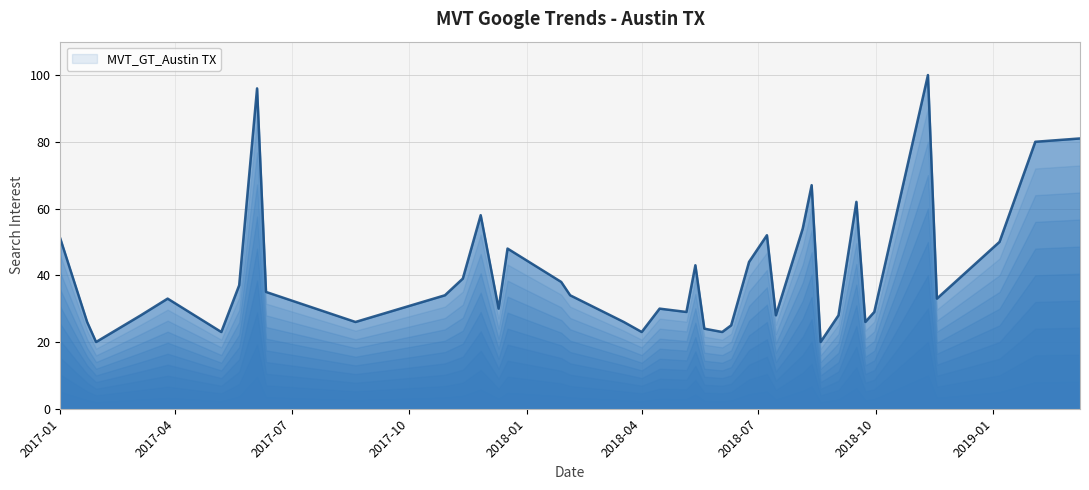

What is the maximum value shown in the chart?

100